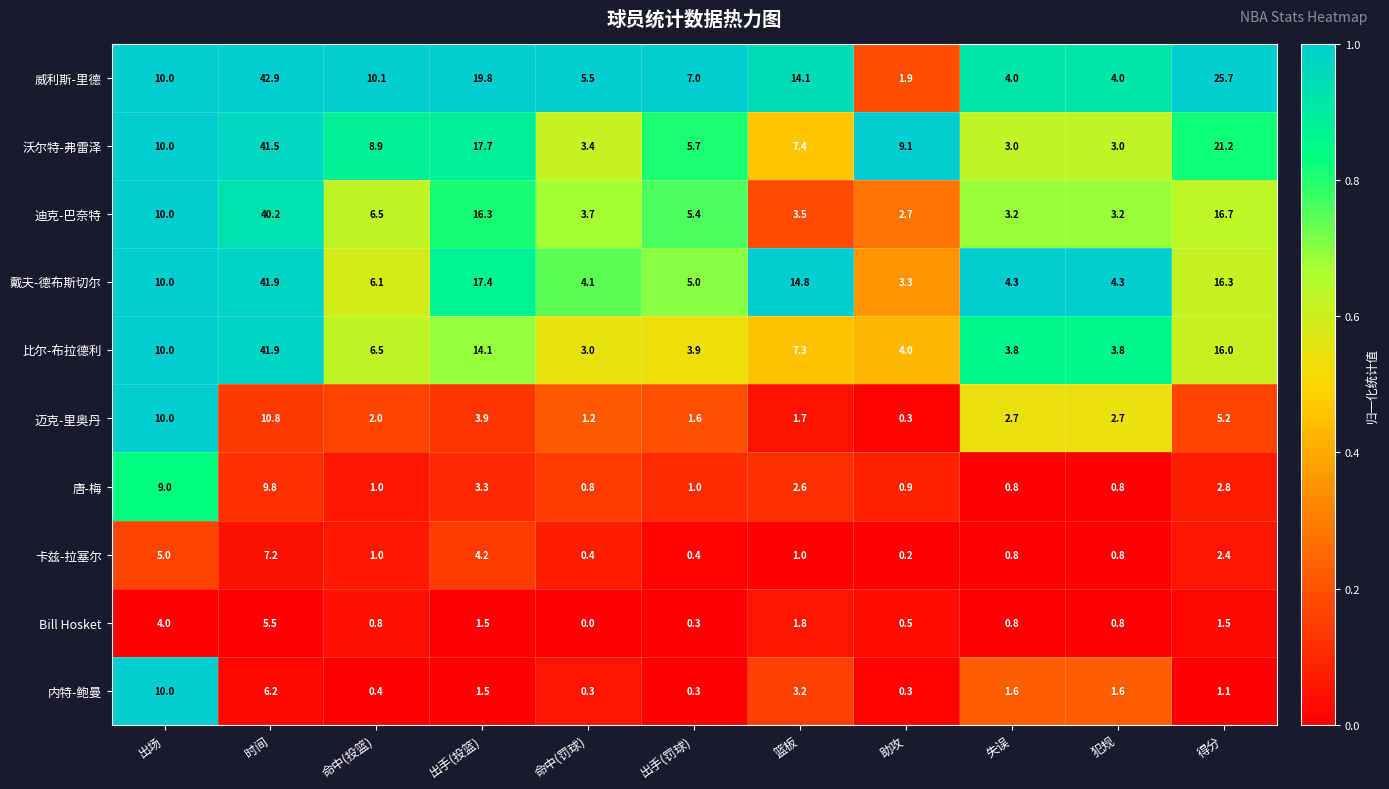

At which category is the sum across all series the highest?

时间